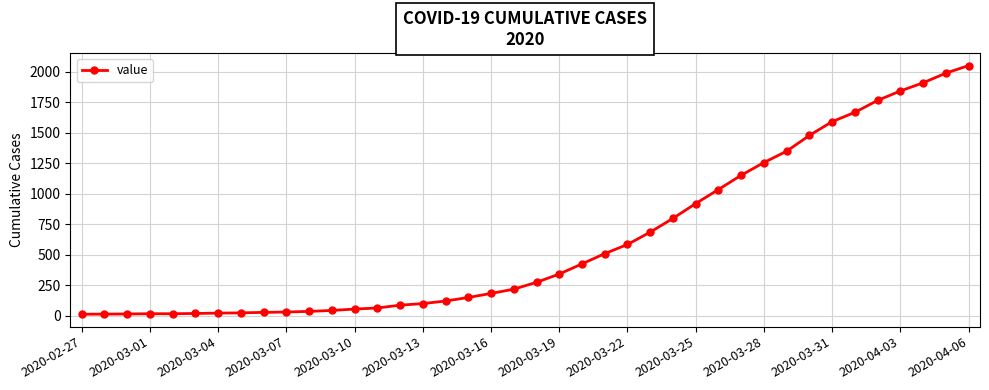

What is the greatest value displayed?

2049